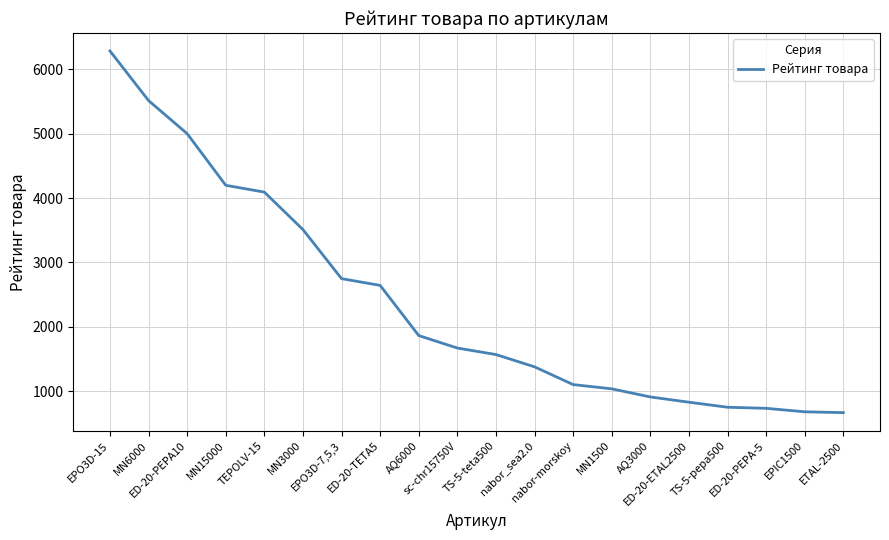

Where is the data nearest to the value 3477?

MN3000